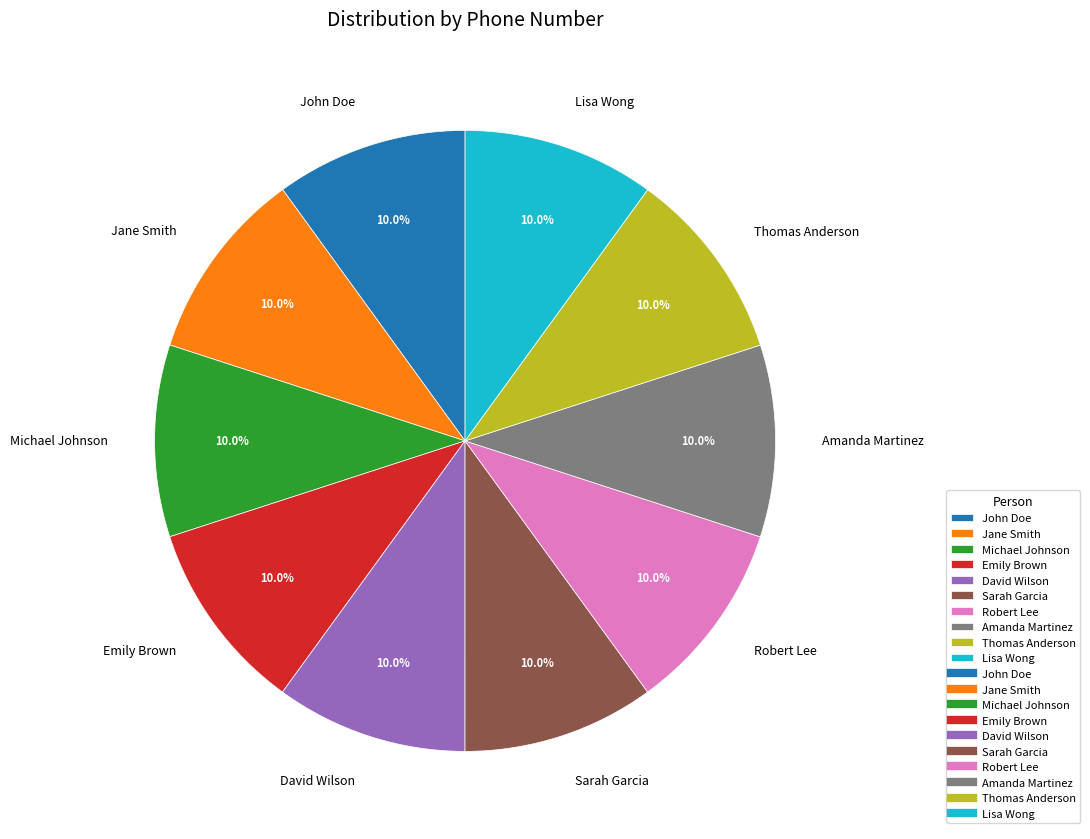

How many segments does this pie chart have?

10